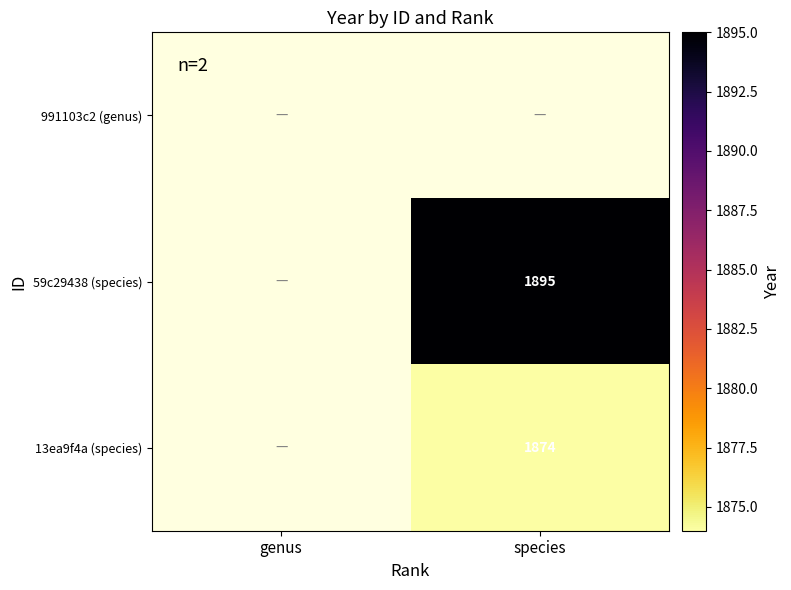

Is it true that 59c29438 (species) equals 773 at species?

False